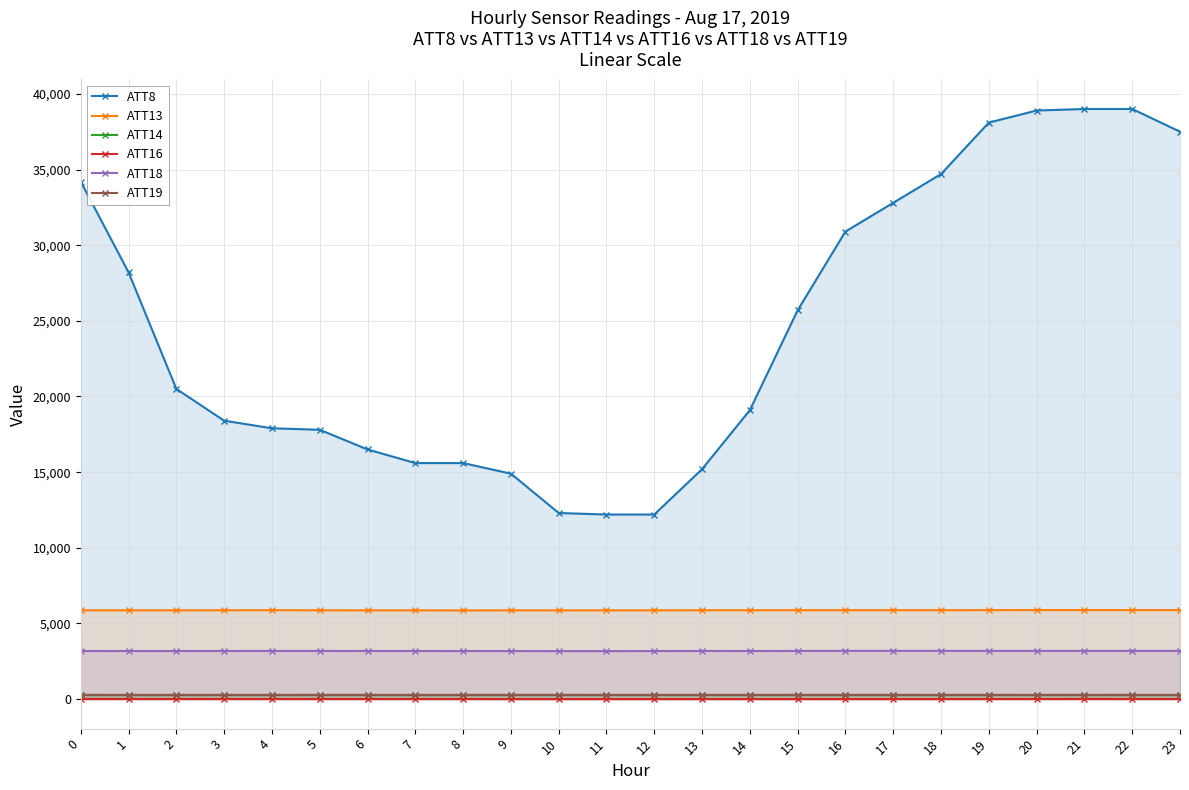

True or false: ATT16 and ATT19 cross at least once.

False